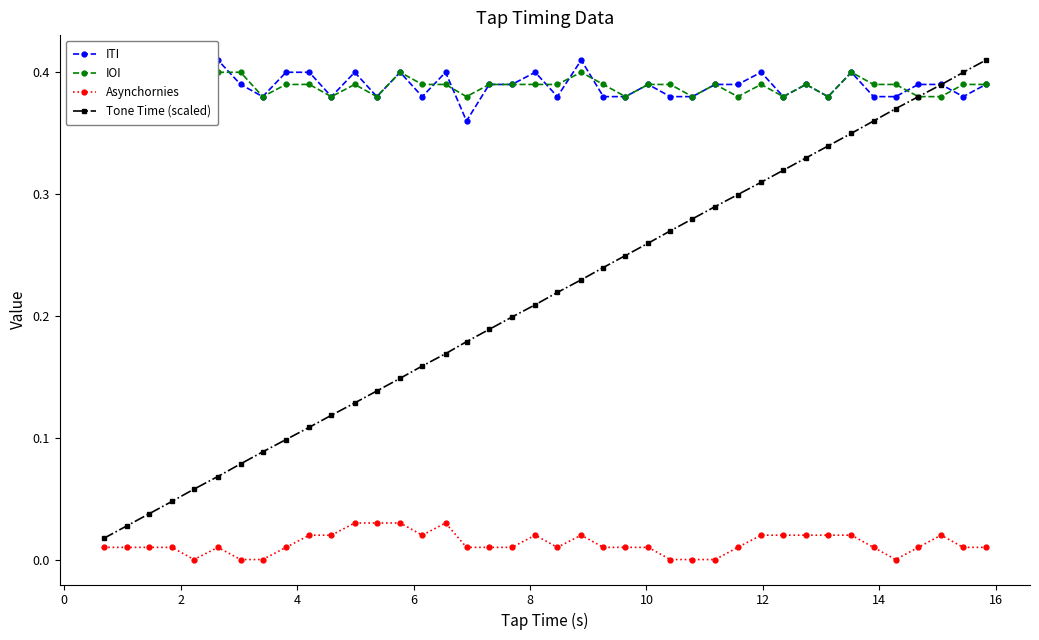

Which series has the largest range (max minus min)?

Tone Time (scaled)